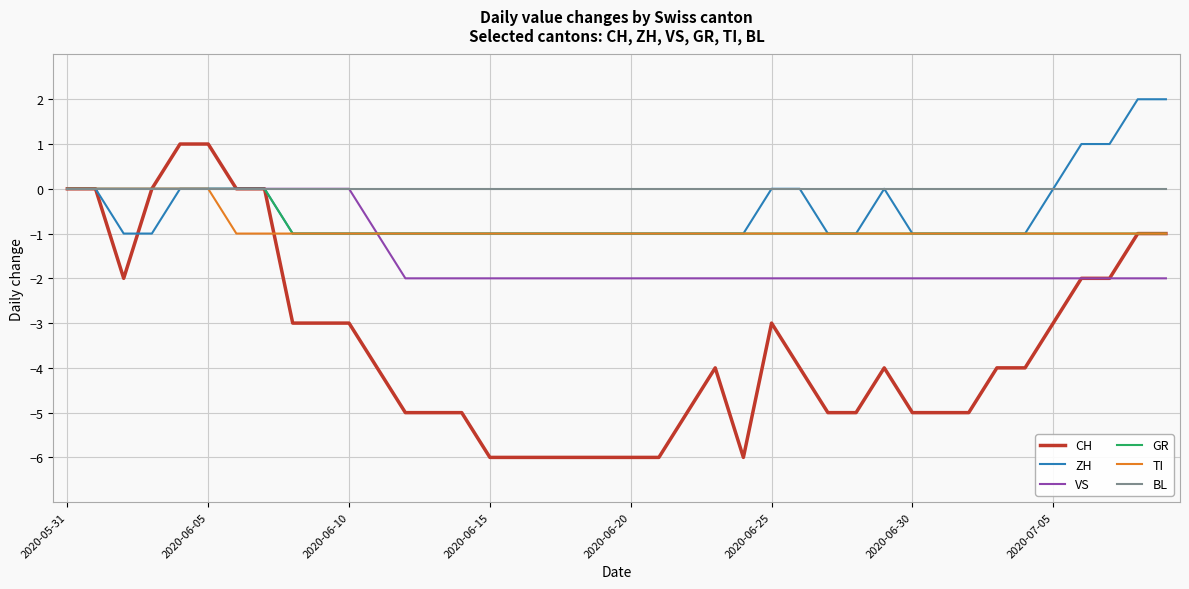

Which series has the largest total across all categories?

BL